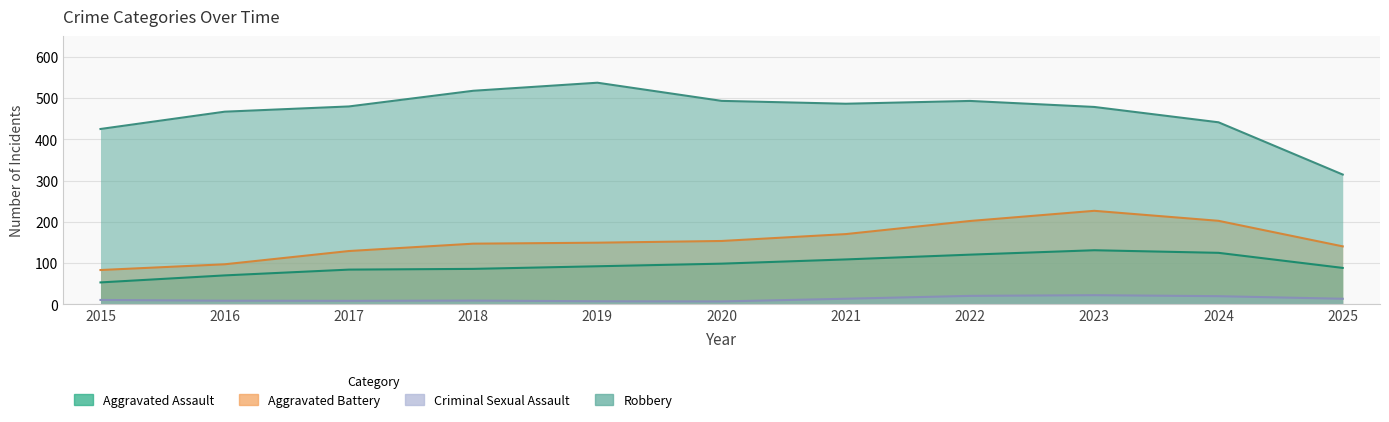

True or false: Criminal Sexual Assault and Aggravated Battery intersect in this chart.

False